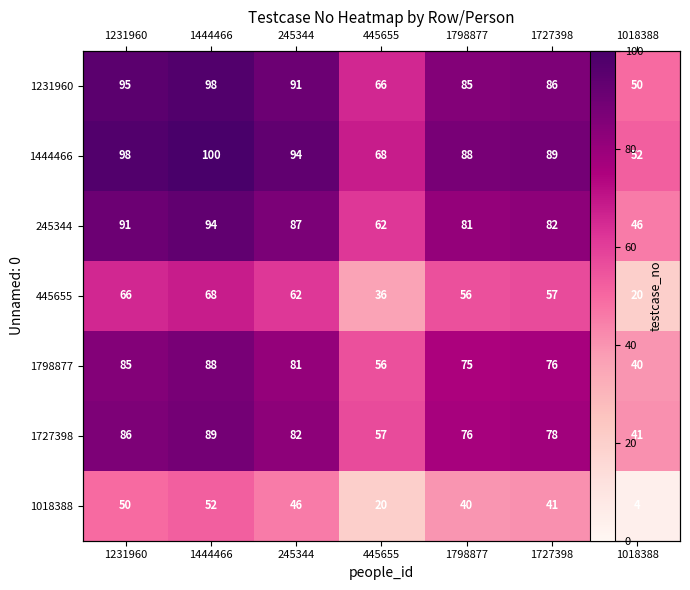

How many values in the 1727398 series are below 78?

3